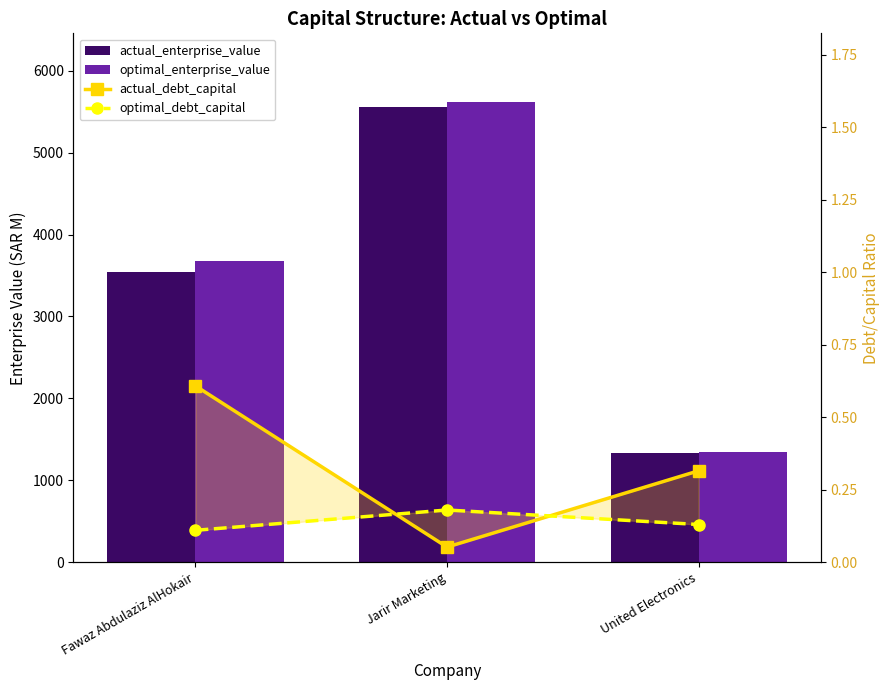

At how many categories does at least one series exceed 770?

3